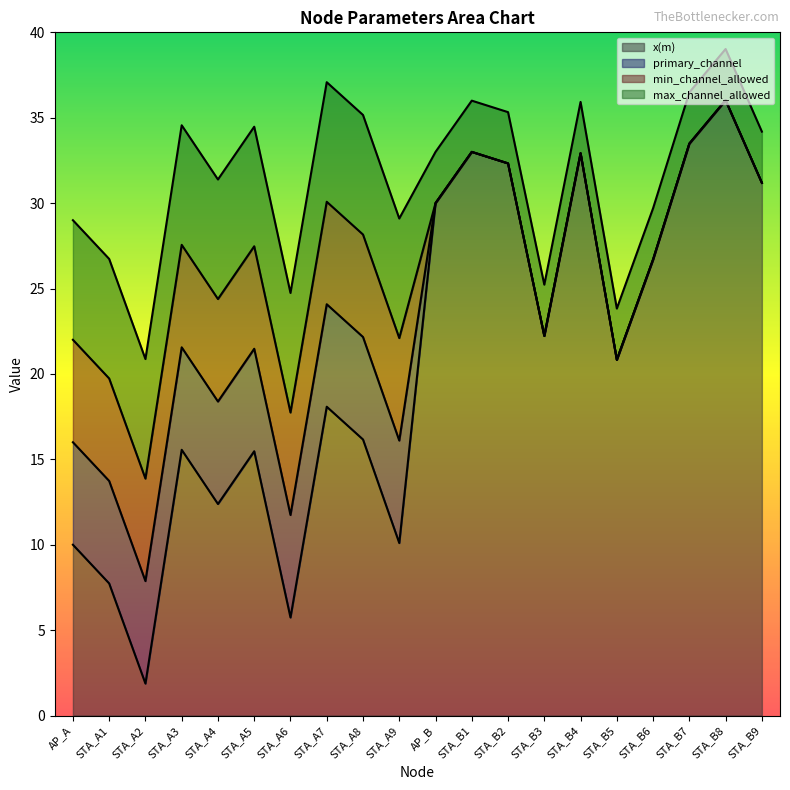

Does the chart display data point markers on the line(s)?

No